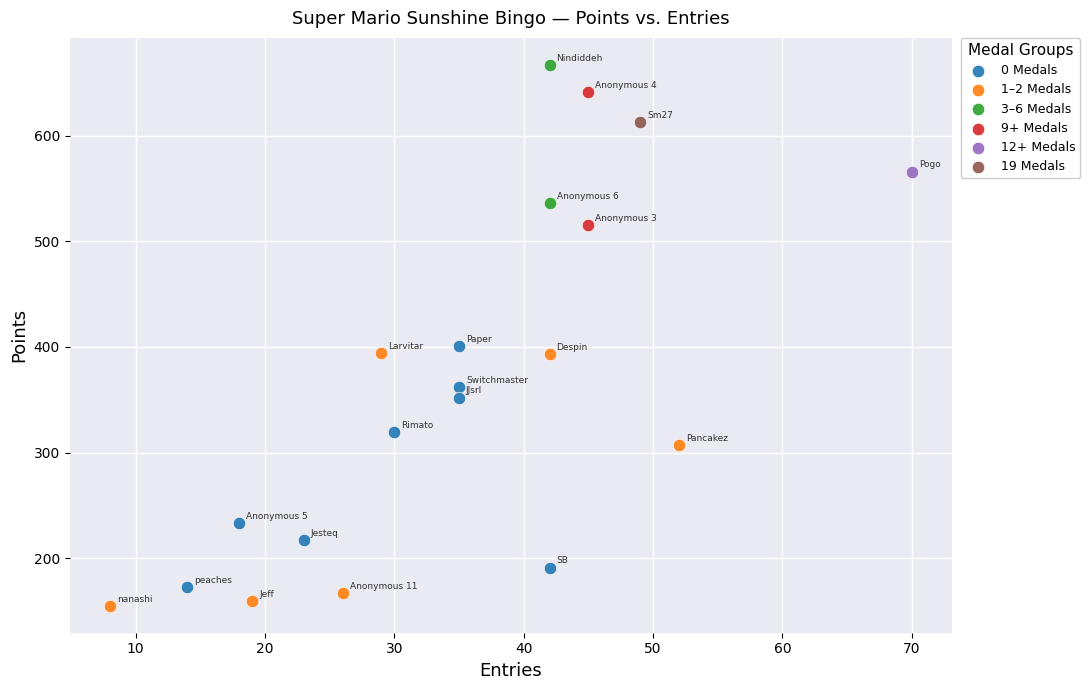

Which series contains the lowest Y value?

1–2 Medals